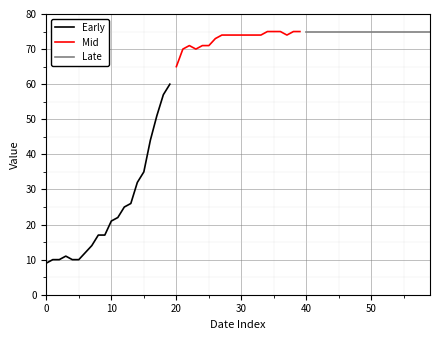

True or false: Late has more than 0 interior local peaks.

False